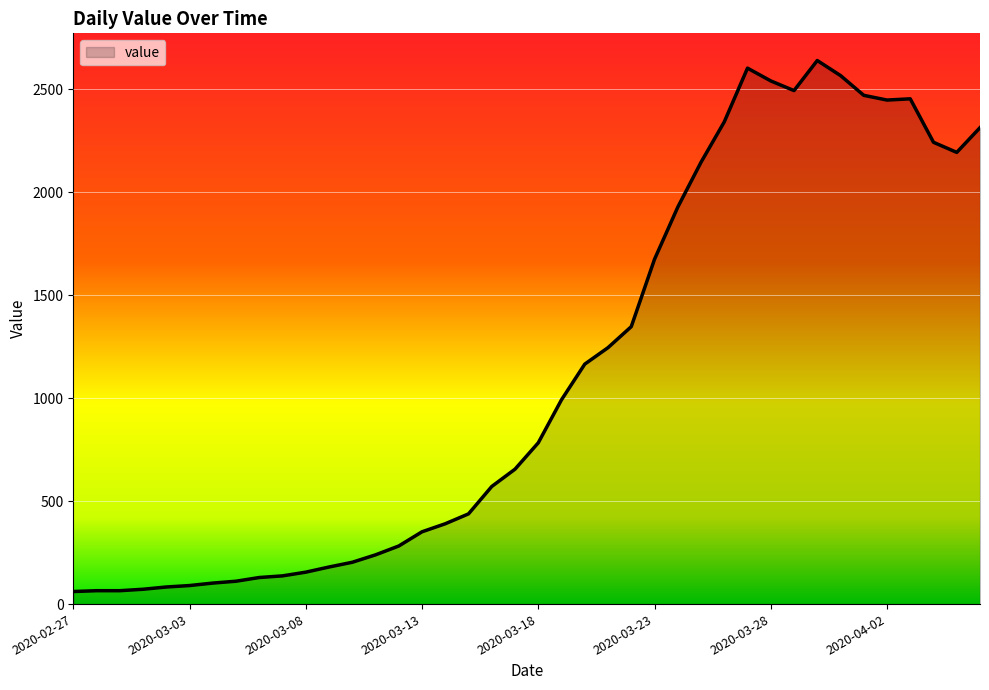

What is the smallest value displayed?

61